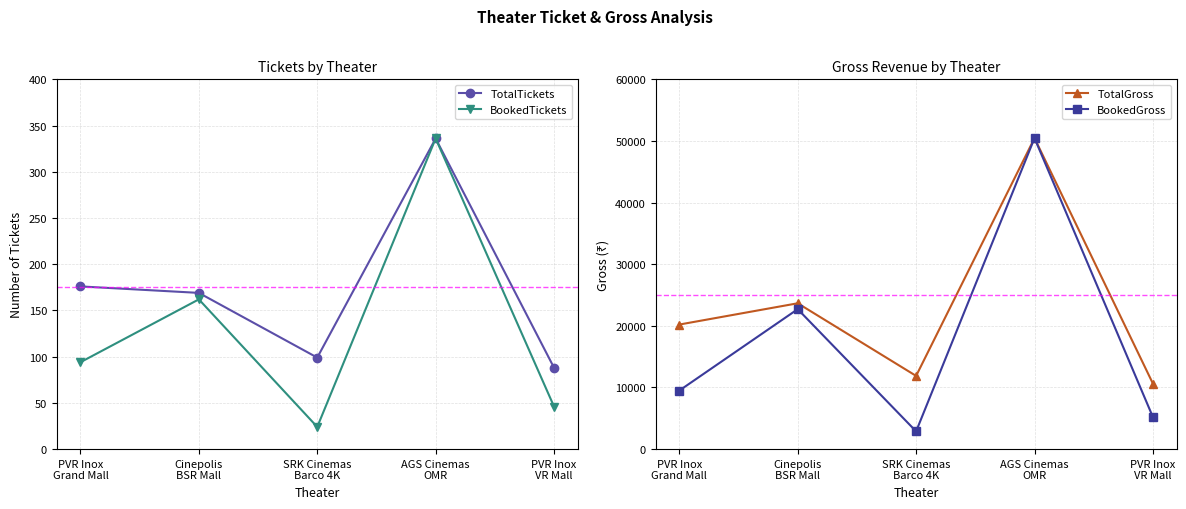

Does the chart have visible grid lines?

Yes